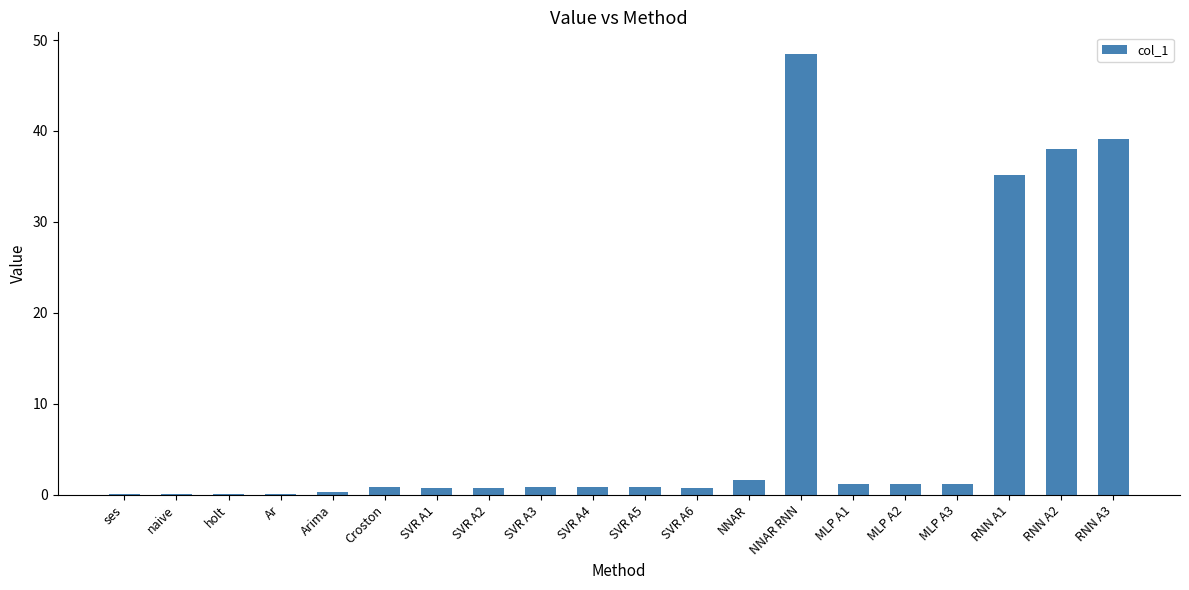

Where is the data nearest to the value 24?

RNN A1